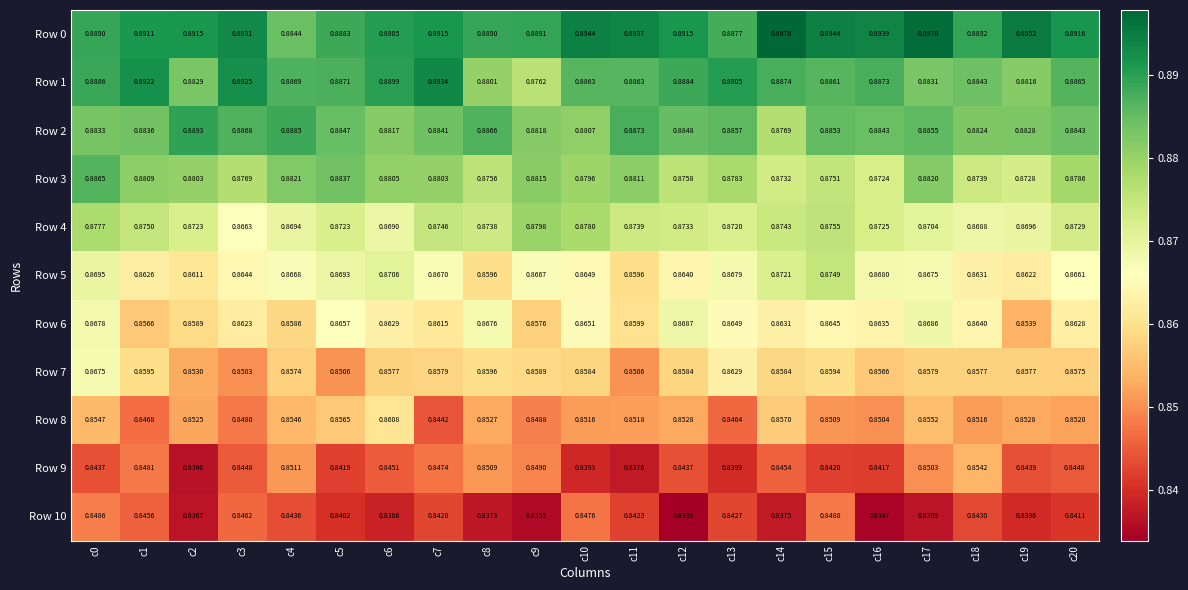

At which category does the chart reach its peak across all series?

c14